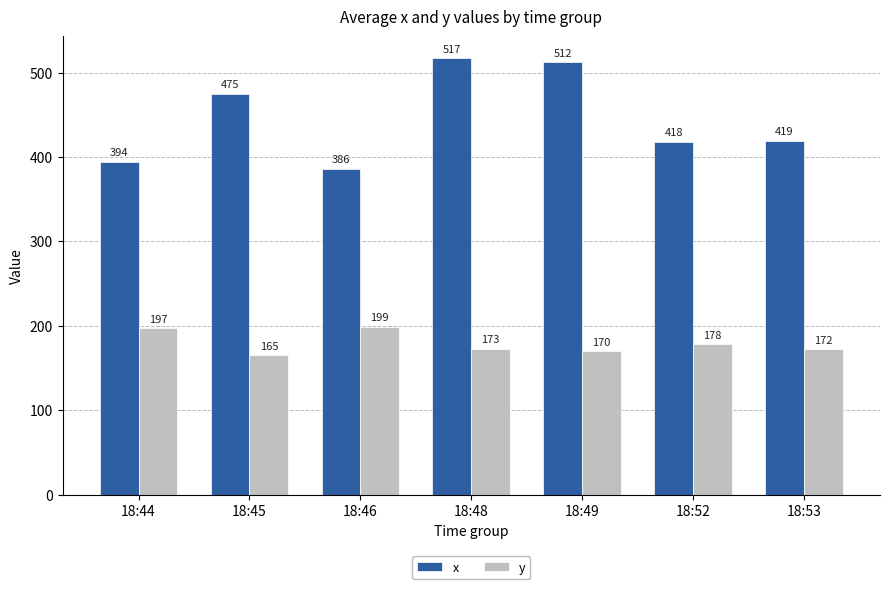

Does the chart contain stacked bars?

No